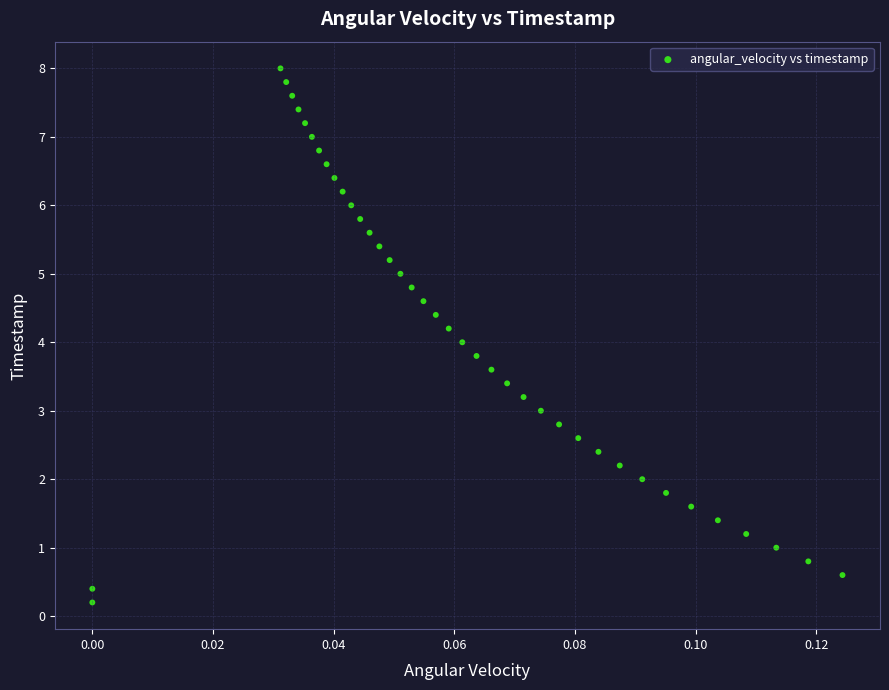

What is the range of Y values (max minus min)?

7.8